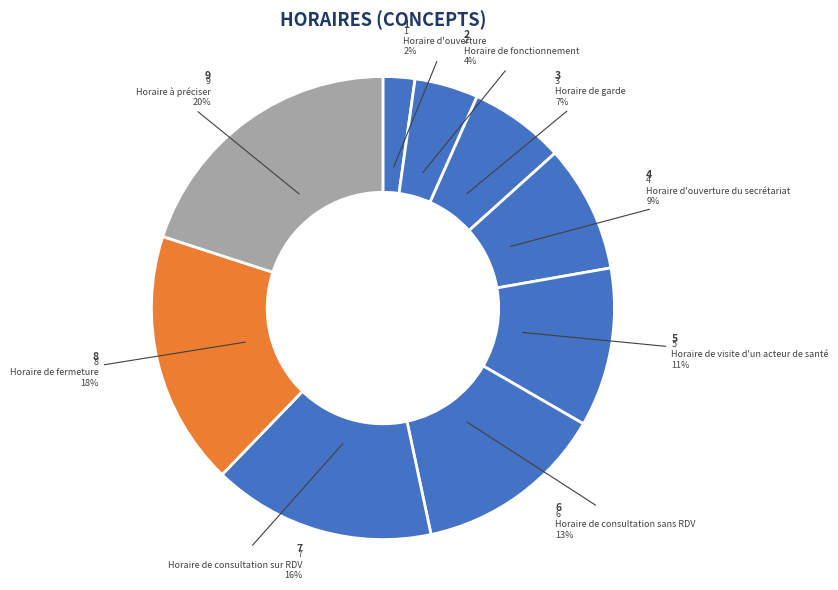

How many segments does this pie chart have?

9